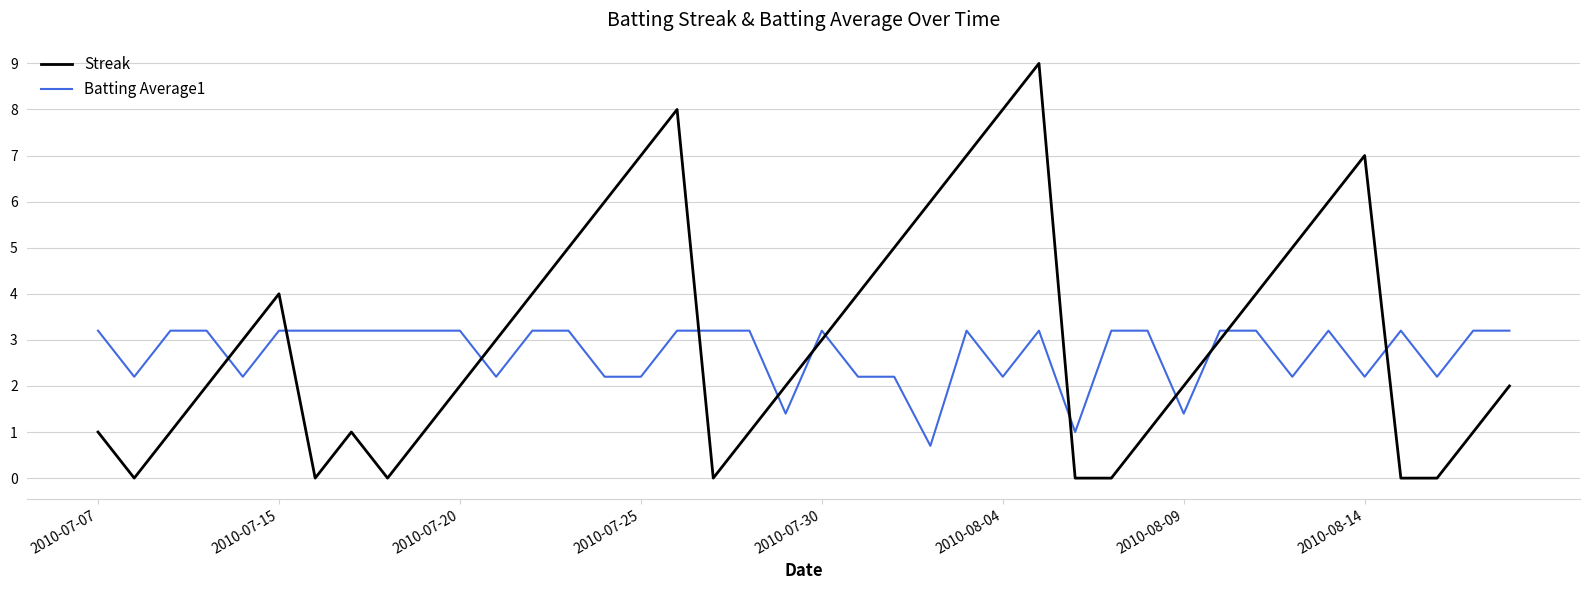

What is the greatest value displayed?

9.0